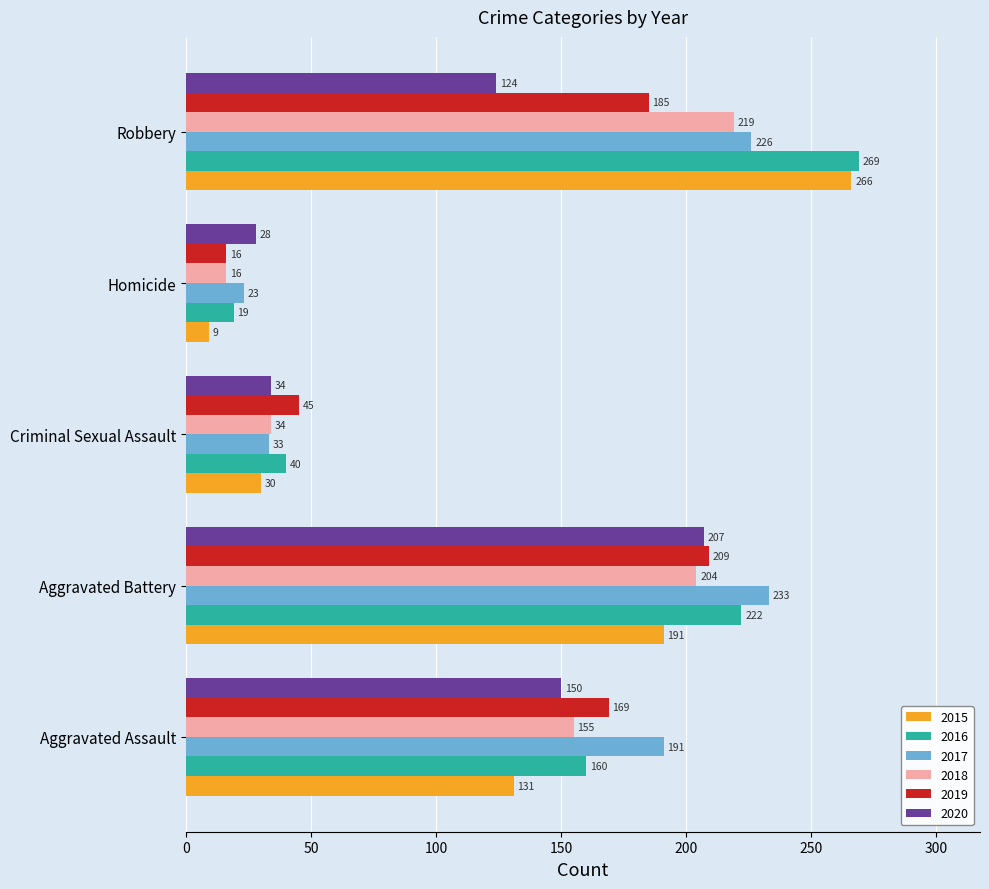

What is the minimum value shown in the chart?

9